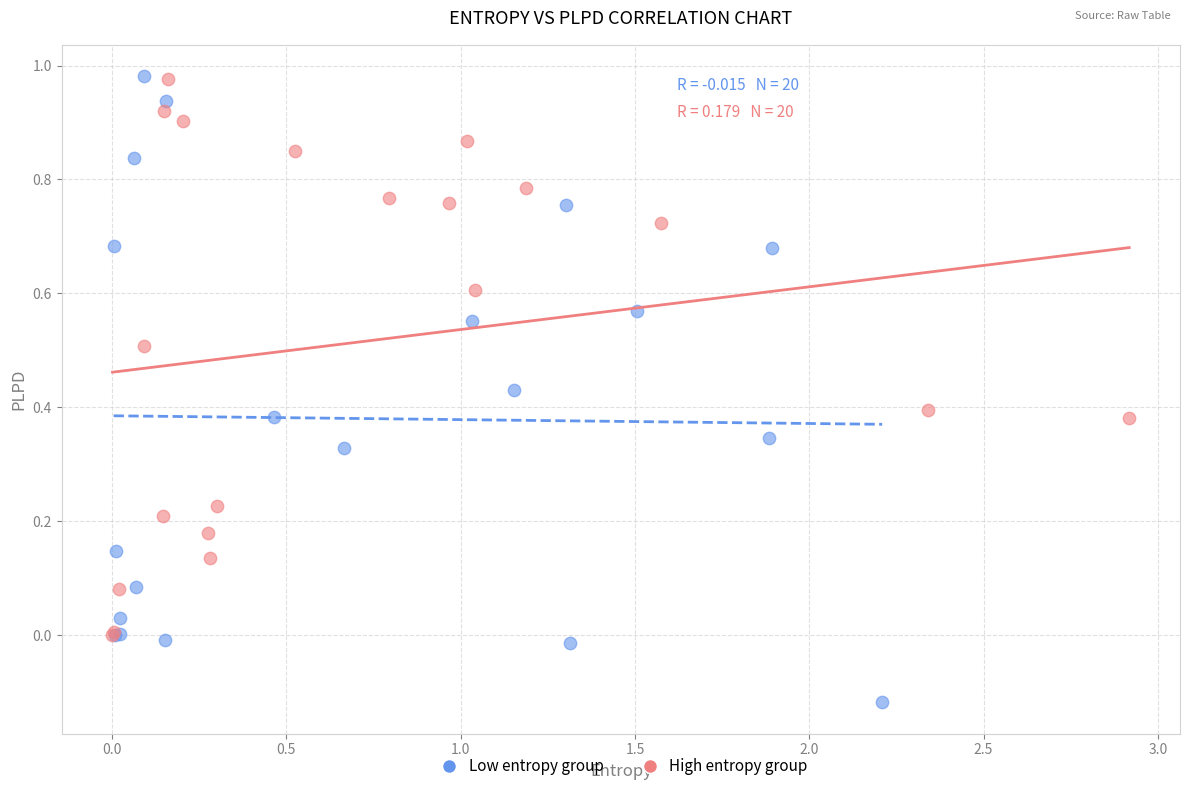

Which series has the largest Y range (max minus min)?

Low entropy group